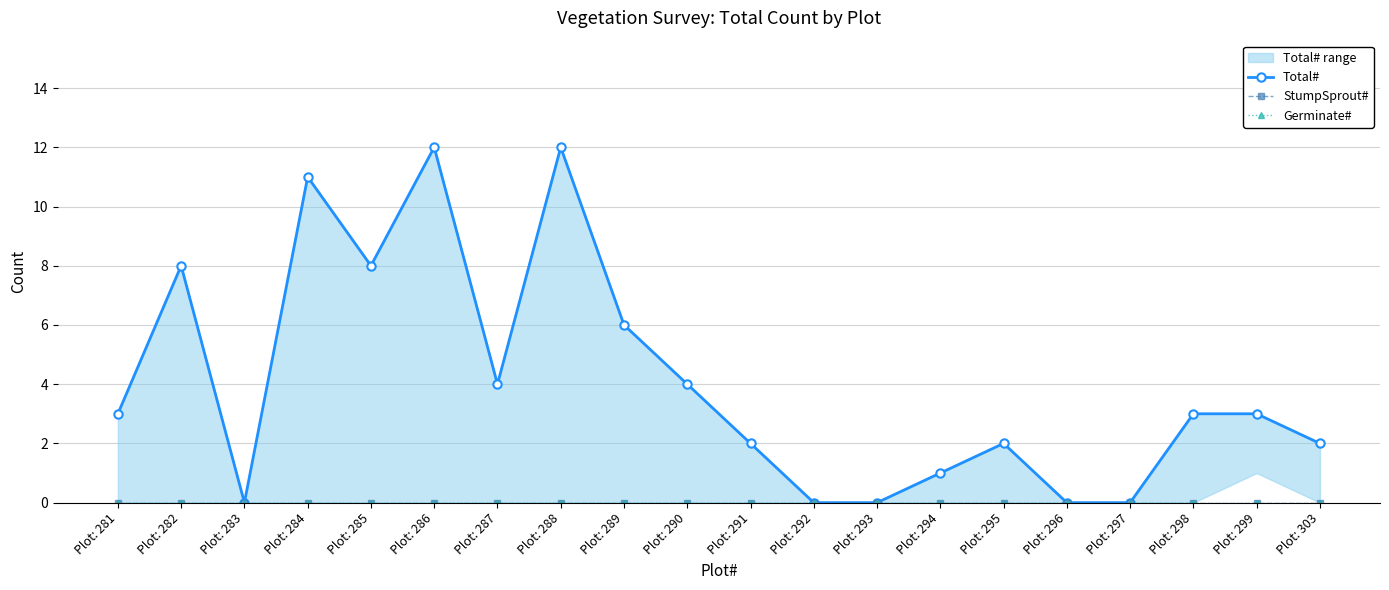

List the labels in order of Germinate# value, smallest first.

Plot: 281, Plot: 282, Plot: 283, Plot: 284, Plot: 285, Plot: 286, Plot: 287, Plot: 288, Plot: 289, Plot: 290, Plot: 291, Plot: 292, Plot: 293, Plot: 294, Plot: 295, Plot: 296, Plot: 297, Plot: 298, Plot: 299, Plot: 303